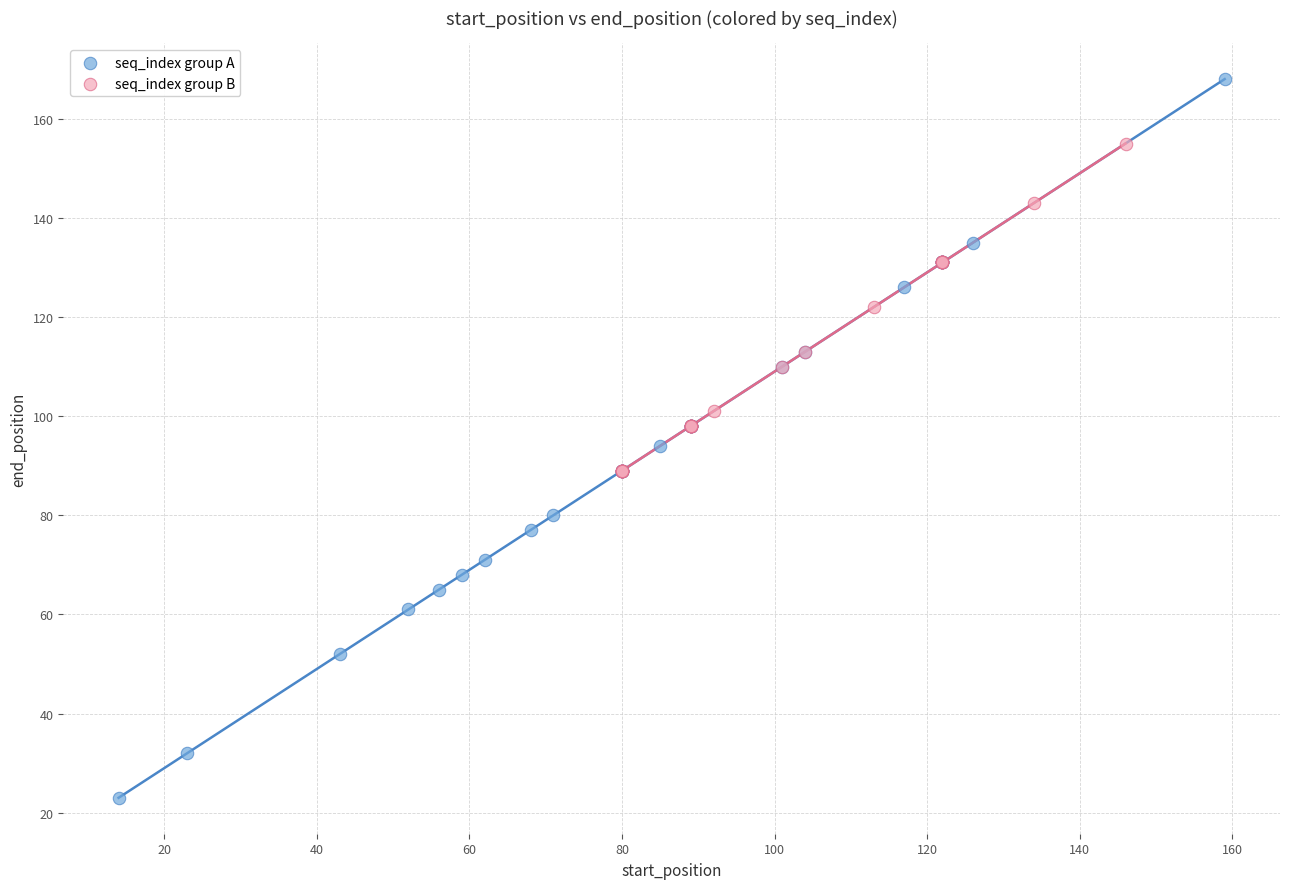

Which series has the widest spread of Y values?

seq_index group A